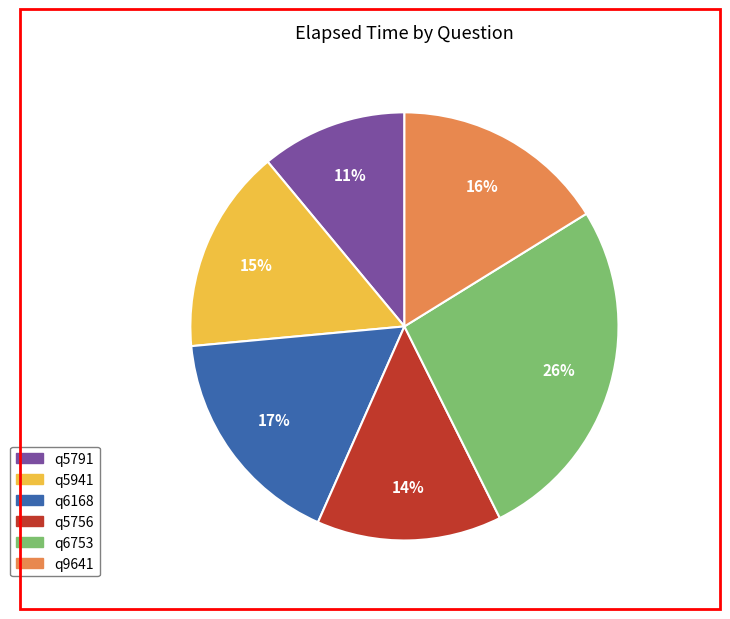

What is the smallest slice in the pie chart?

q5791